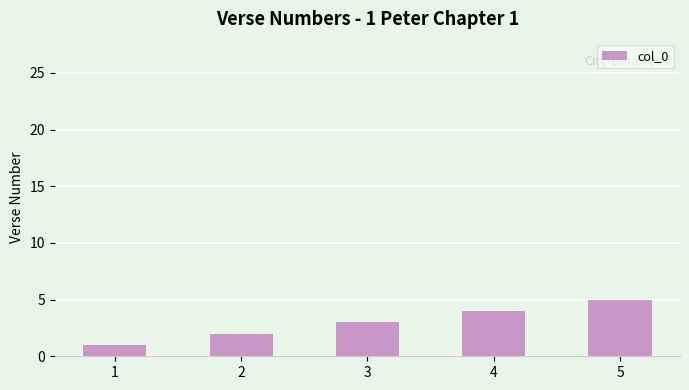

Is it true that the value at 1 is 1?

True